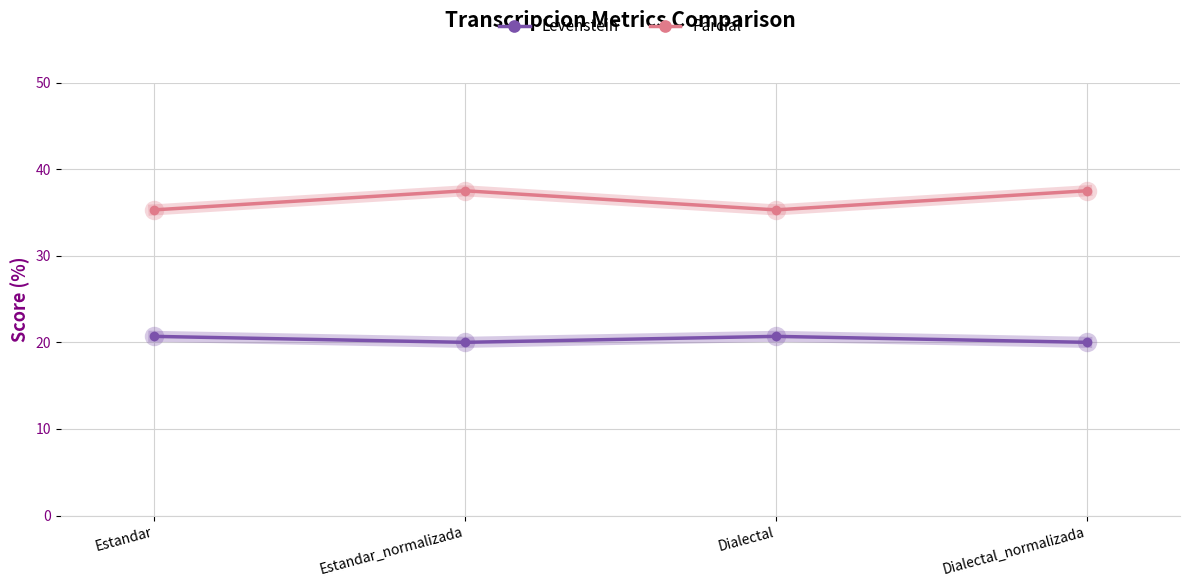

Read the Parcial value at Dialectal_normalizada.

37.5